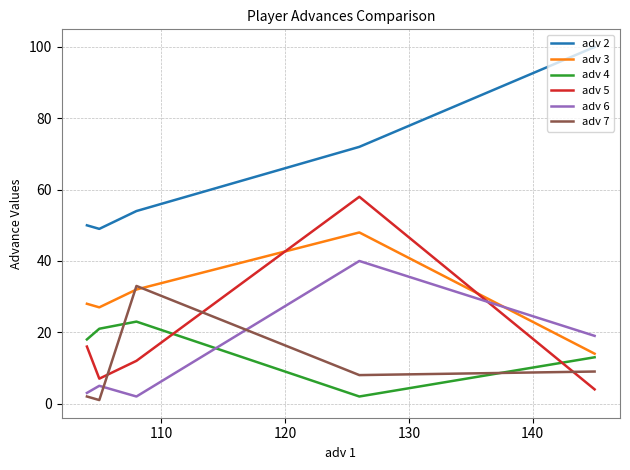

Which series has the largest total across all categories?

adv 2